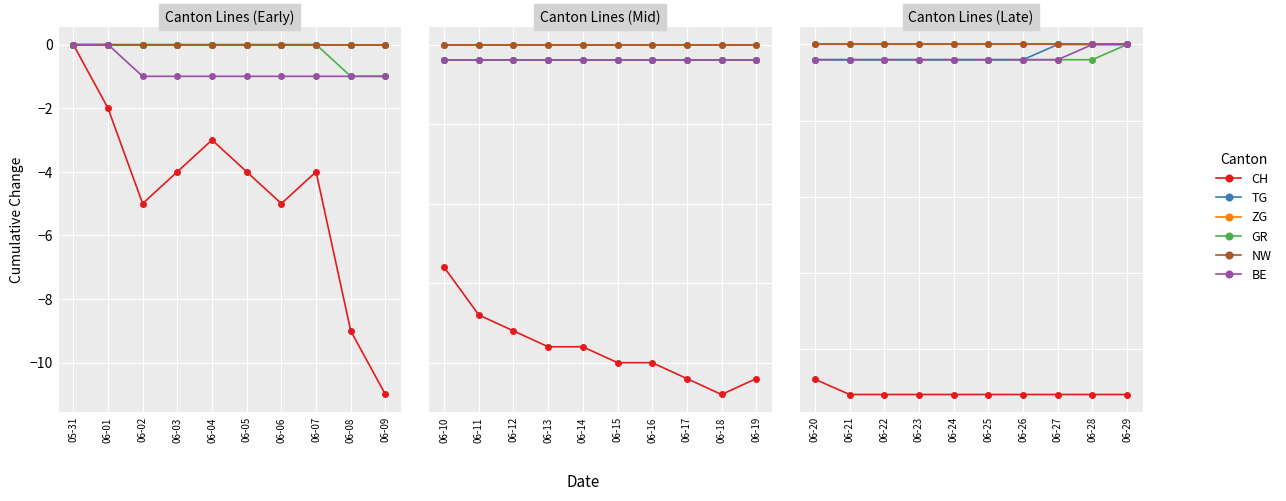

True or false: GR has a value of -1 at 06-20.

False